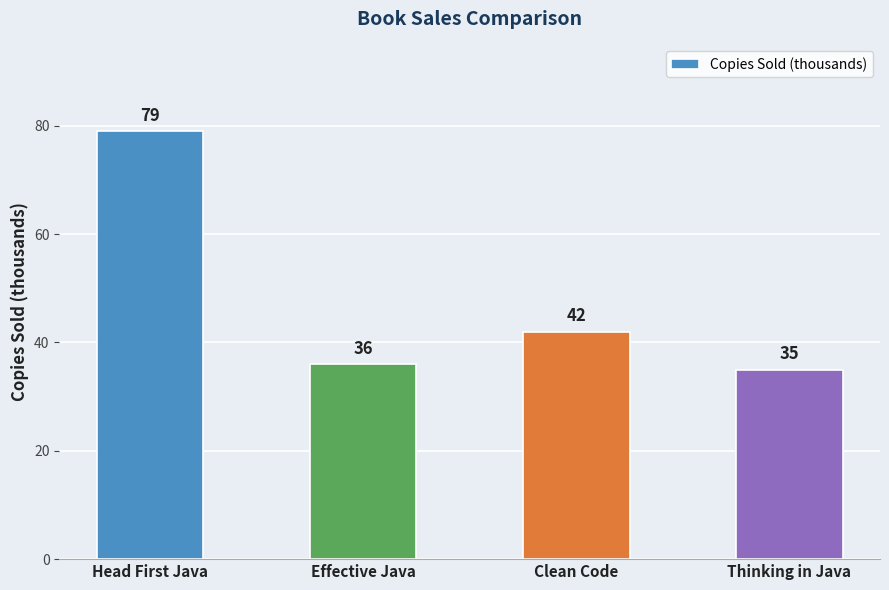

Reading left to right, extract all data points from this chart.

Head First Java=79	Effective Java=36	Clean Code=42	Thinking in Java=35